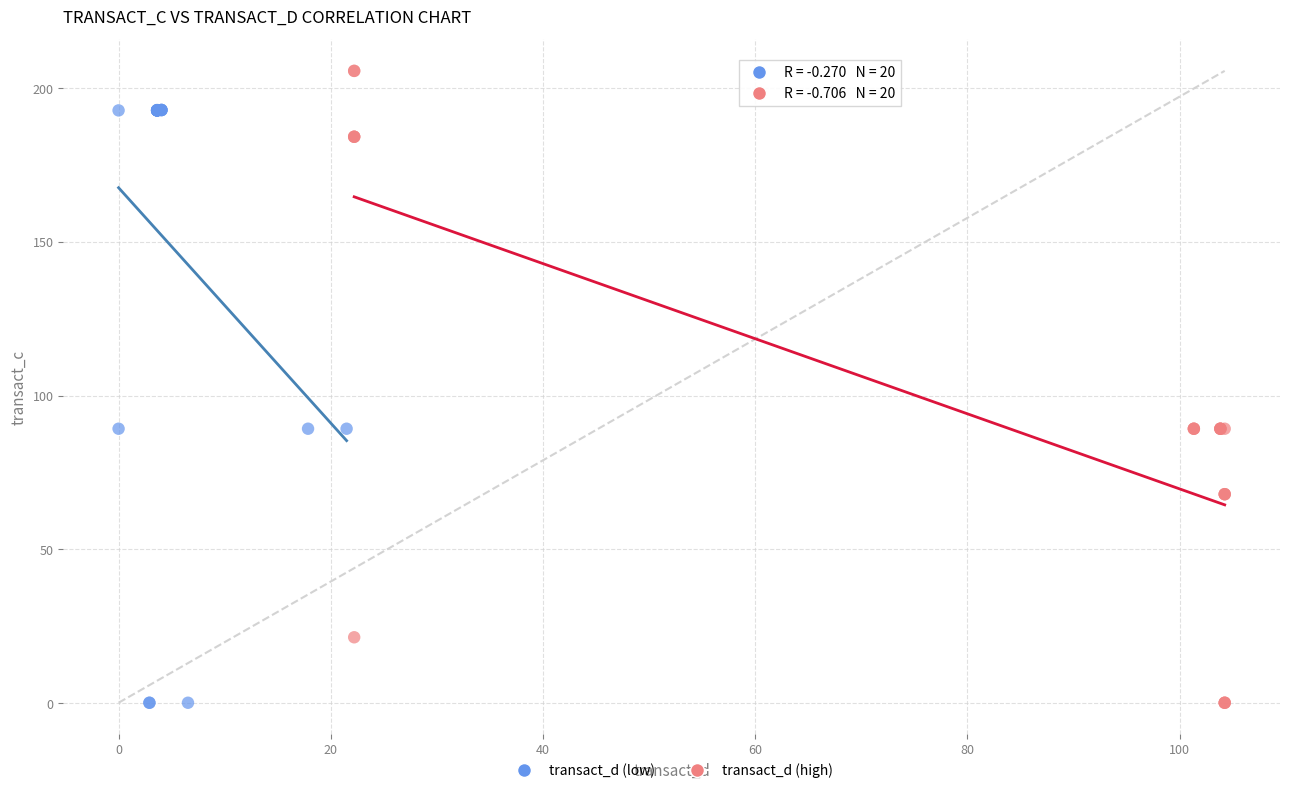

Which series has the largest Y range (max minus min)?

transact_d (high)